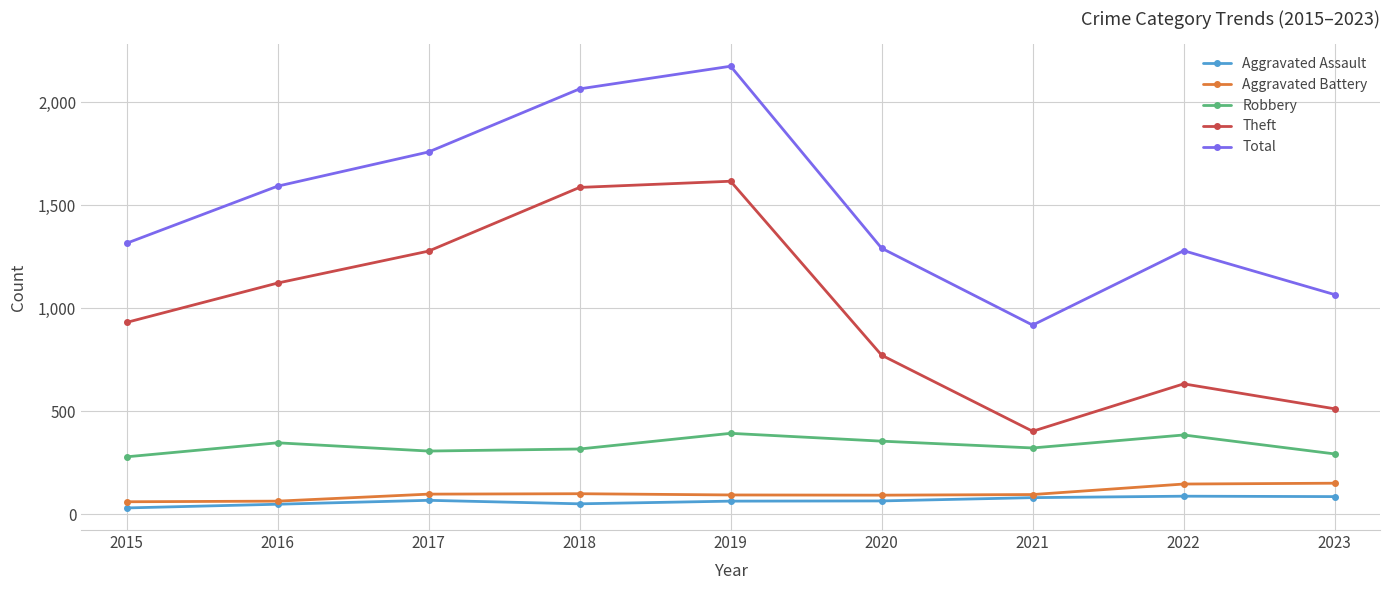

What is the average value of the Aggravated Assault series?

65